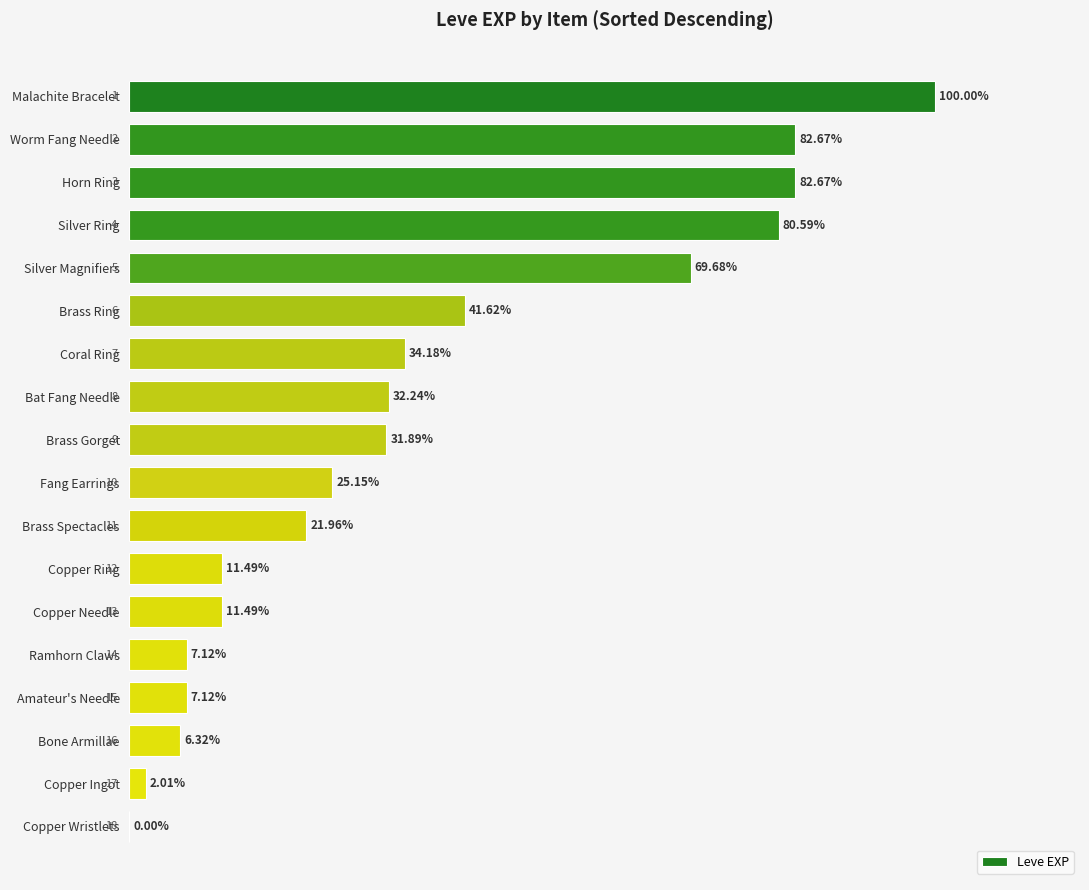

Are the bars horizontal?

Yes